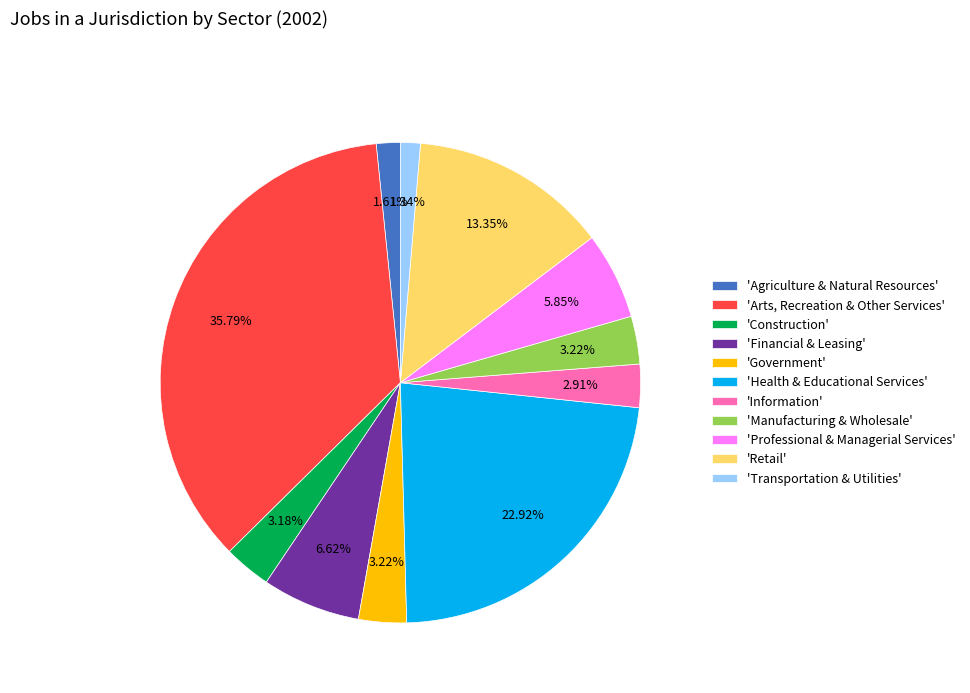

How many segments does this pie chart have?

11